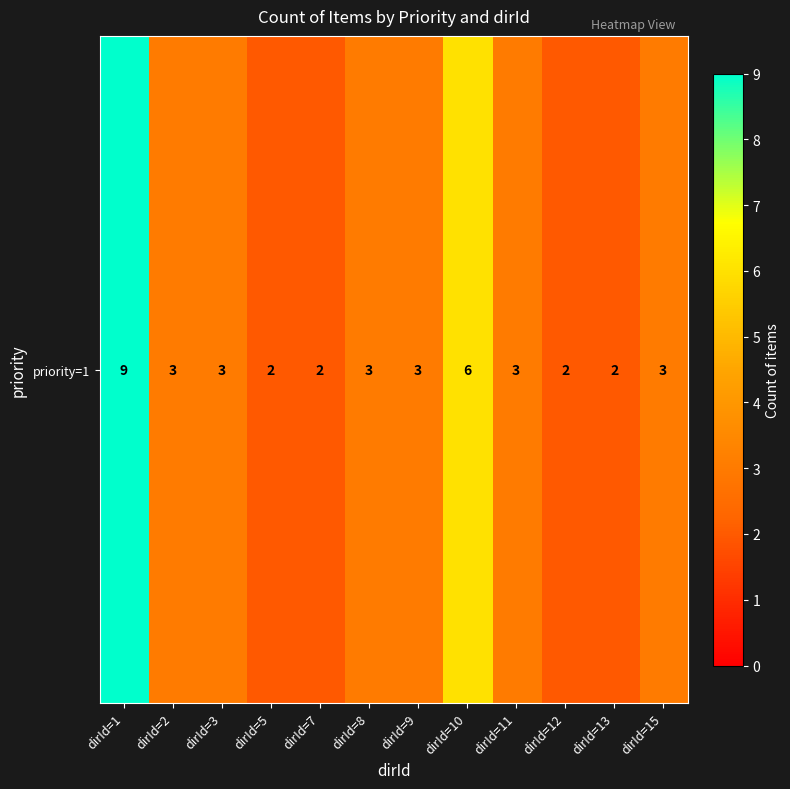

At which label is the value closest to 5?

dirId=10